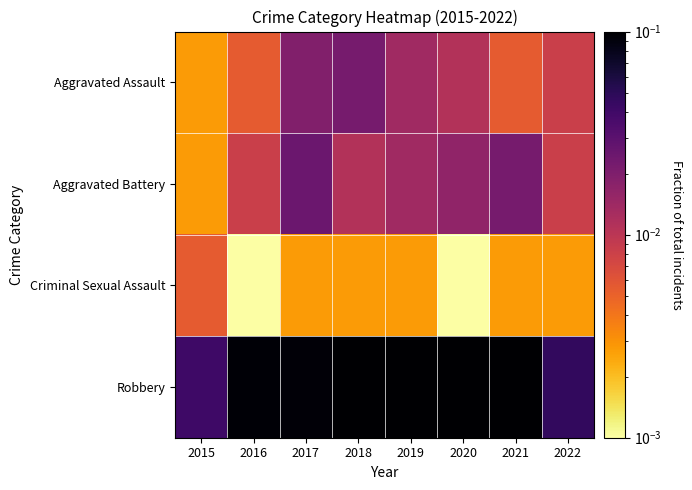

Reading left to right, extract all data points from this chart.

Aggravated Assault: 2015=0.0	2016=0.0	2017=0.0	2018=0.0	2019=0.0	2020=0.0	2021=0.0	2022=0.0
Aggravated Battery: 2015=0.0	2016=0.0	2017=0.0	2018=0.0	2019=0.0	2020=0.0	2021=0.0	2022=0.0
Criminal Sexual Assault: 2015=0.0	2016=0.0	2017=0.0	2018=0.0	2019=0.0	2020=0.0	2021=0.0	2022=0.0
Robbery: 2015=0.0	2016=0.1	2017=0.1	2018=0.2	2019=0.1	2020=0.1	2021=0.1	2022=0.0